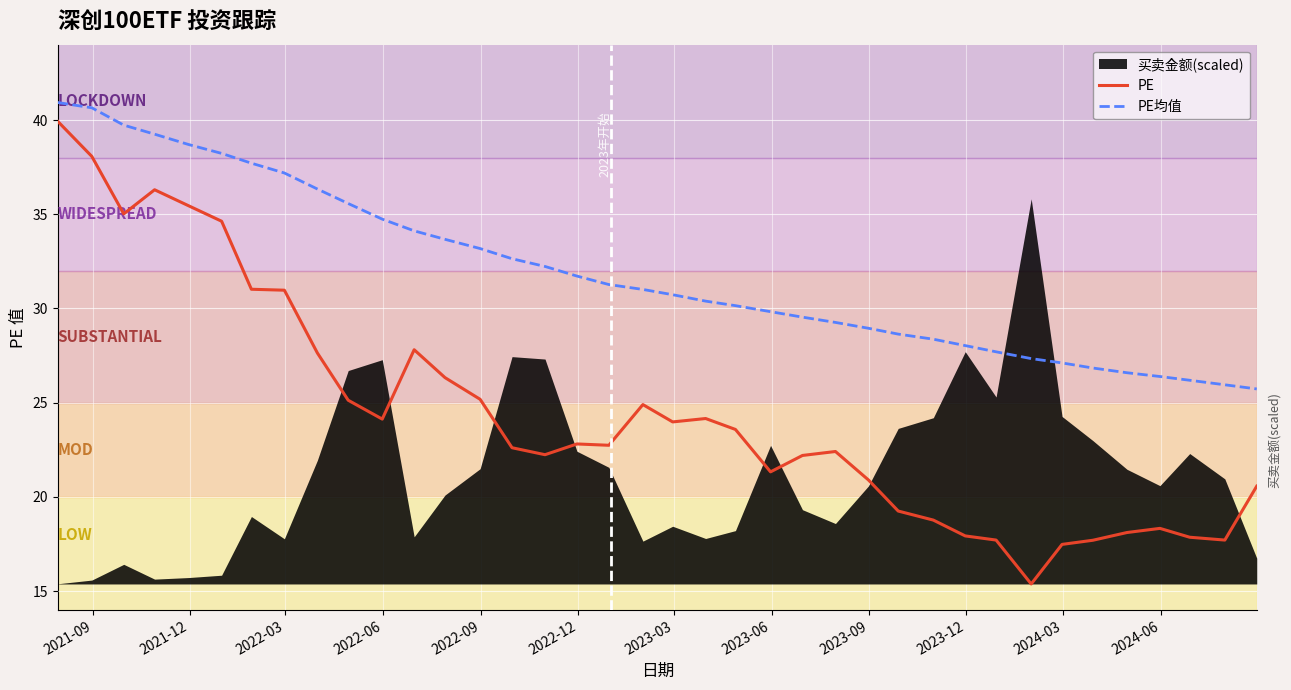

In PE, how many points are higher than both neighbors (excluding endpoints)?

7